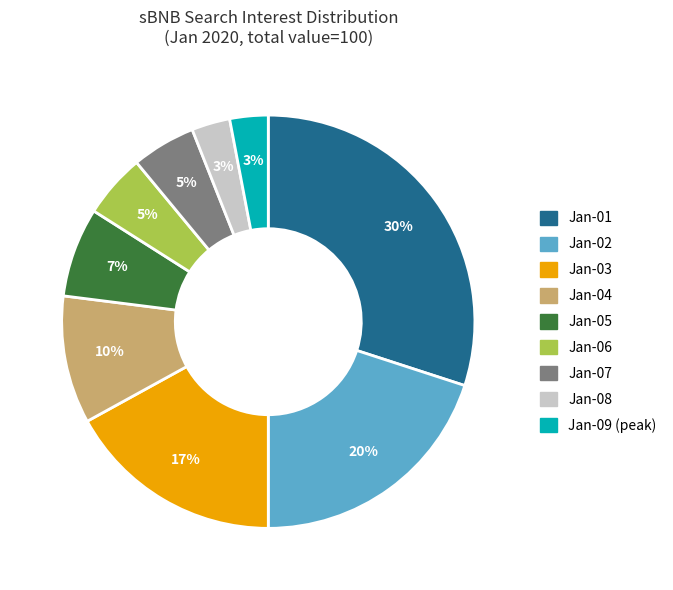

Does any single category account for the majority?

No